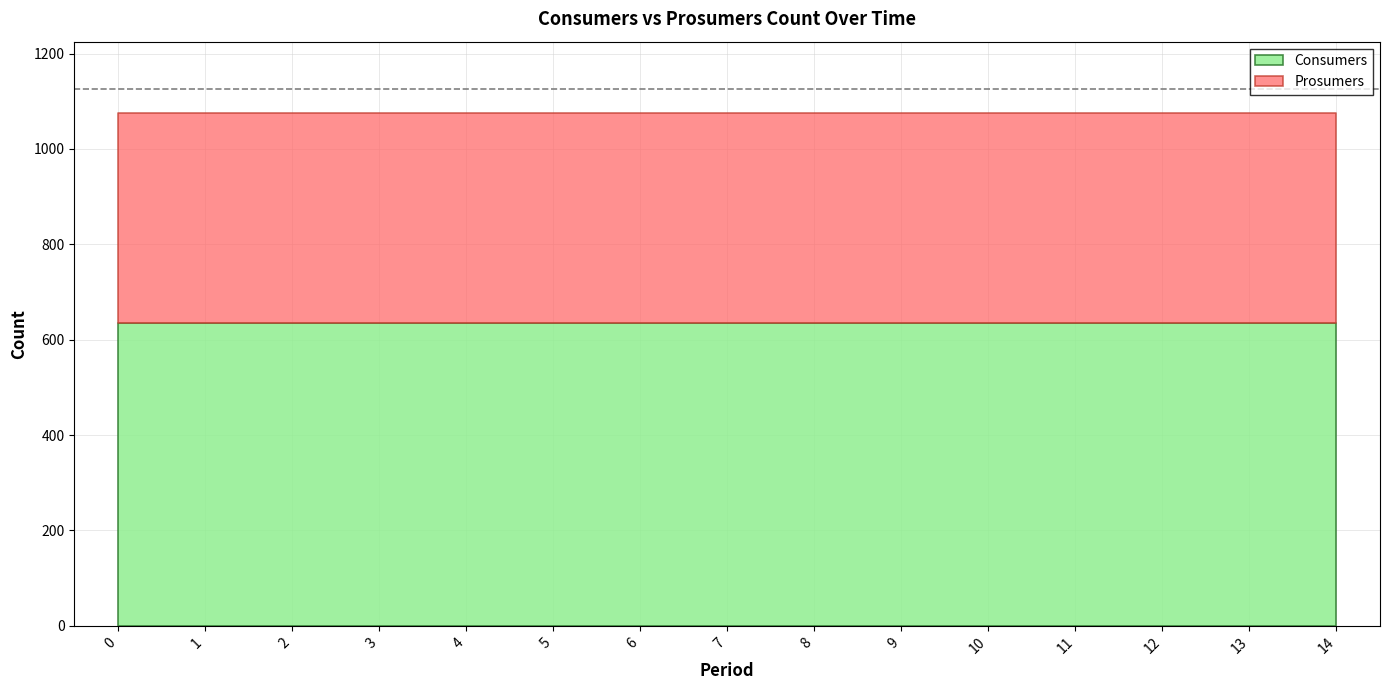

Does the chart have visible grid lines?

Yes